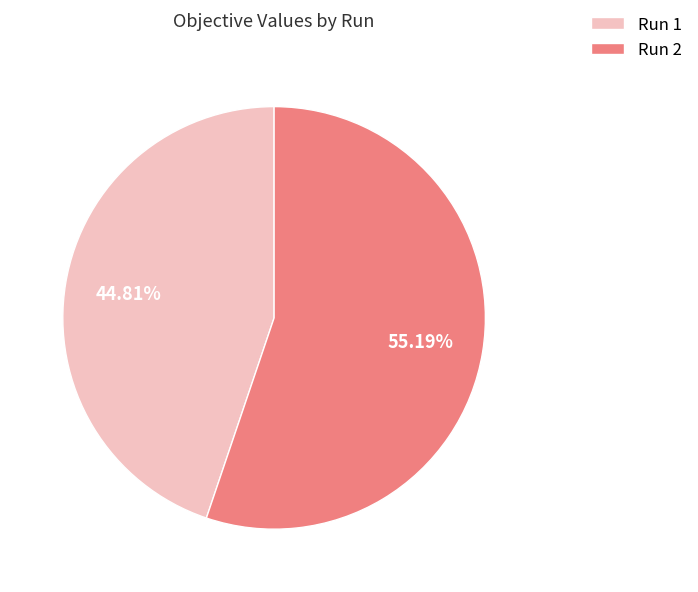

How many slices are in this pie chart?

2